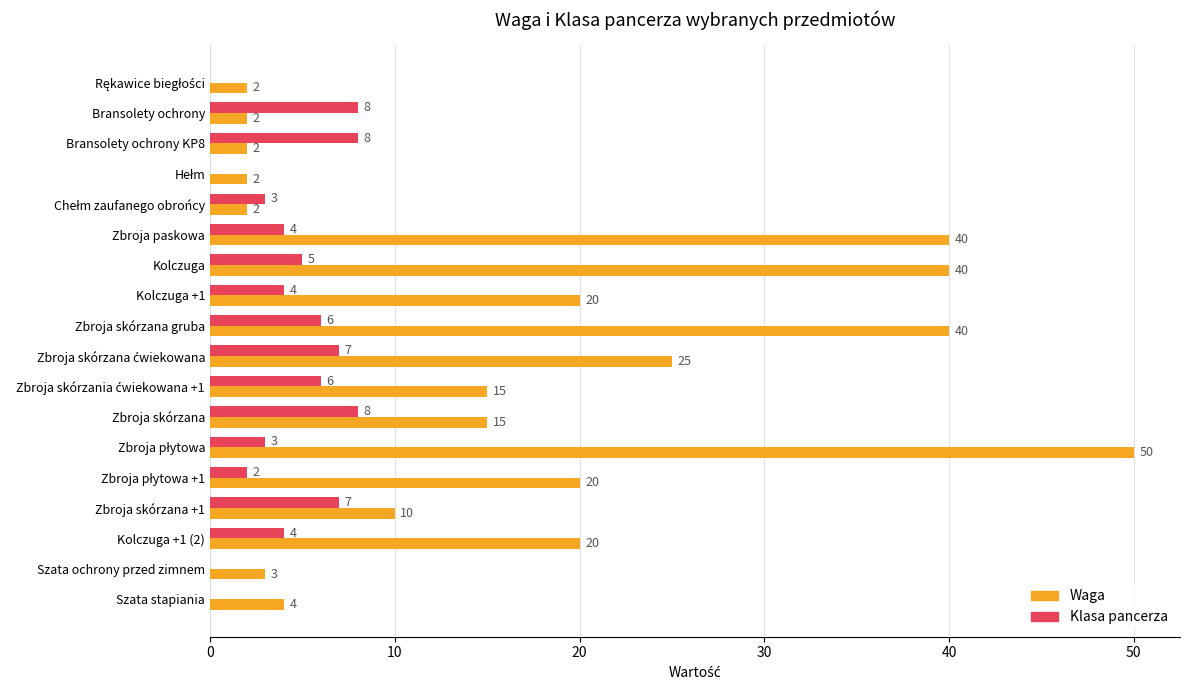

Is the value of Waga at Kolczuga +1 (2) greater than the value of Klasa pancerza at Szata stapiania?

Yes